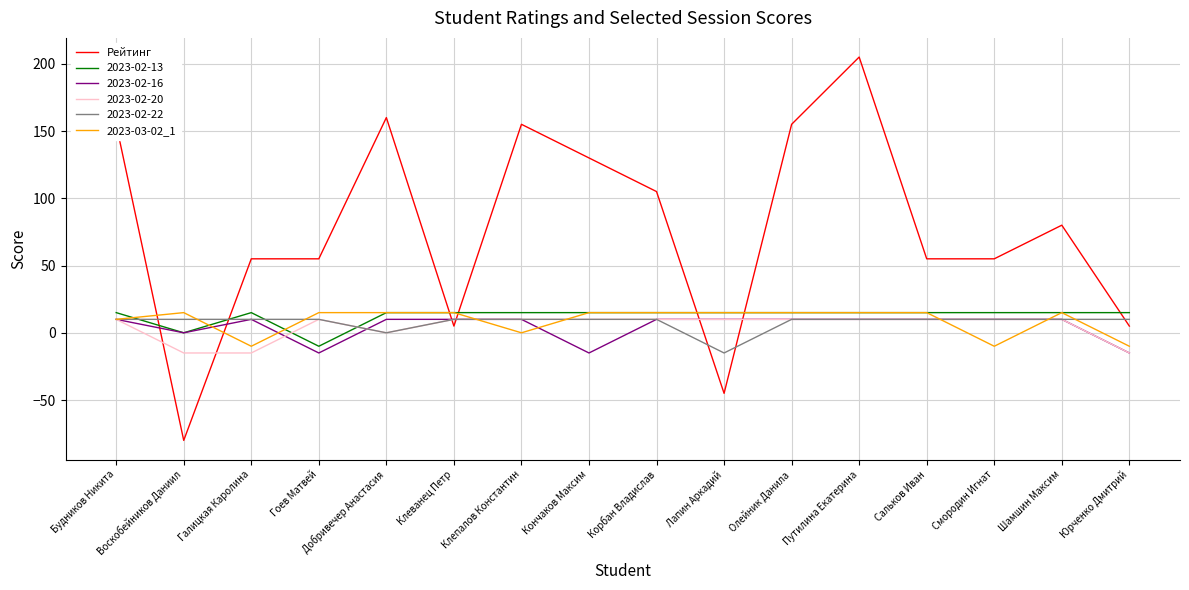

What is the difference between the Рейтинг values at Шамшин Максим and Добривечер Анастасия?

80